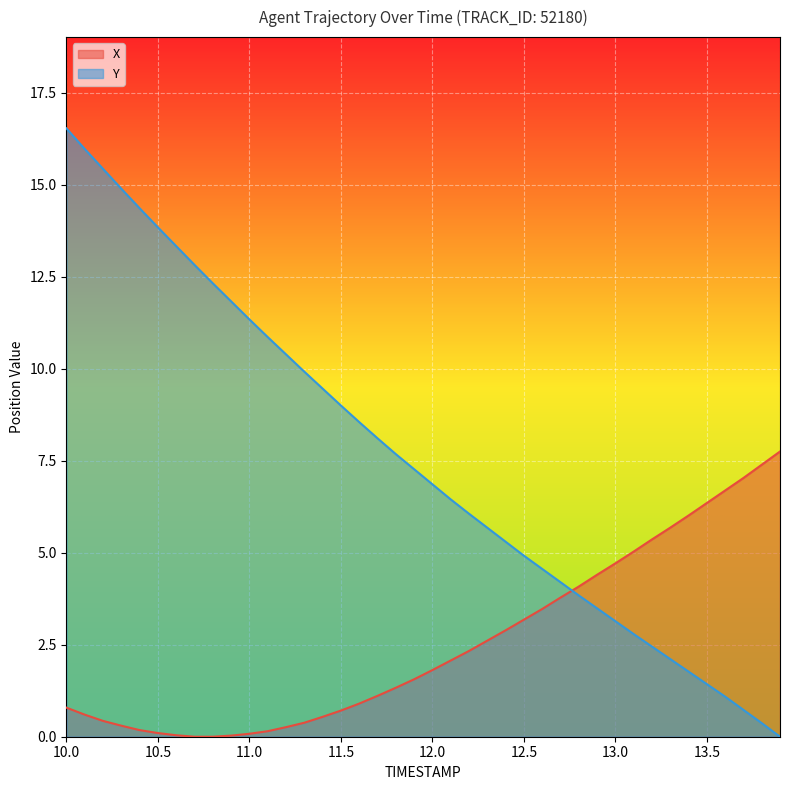

Which series has the widest spread of values?

Y